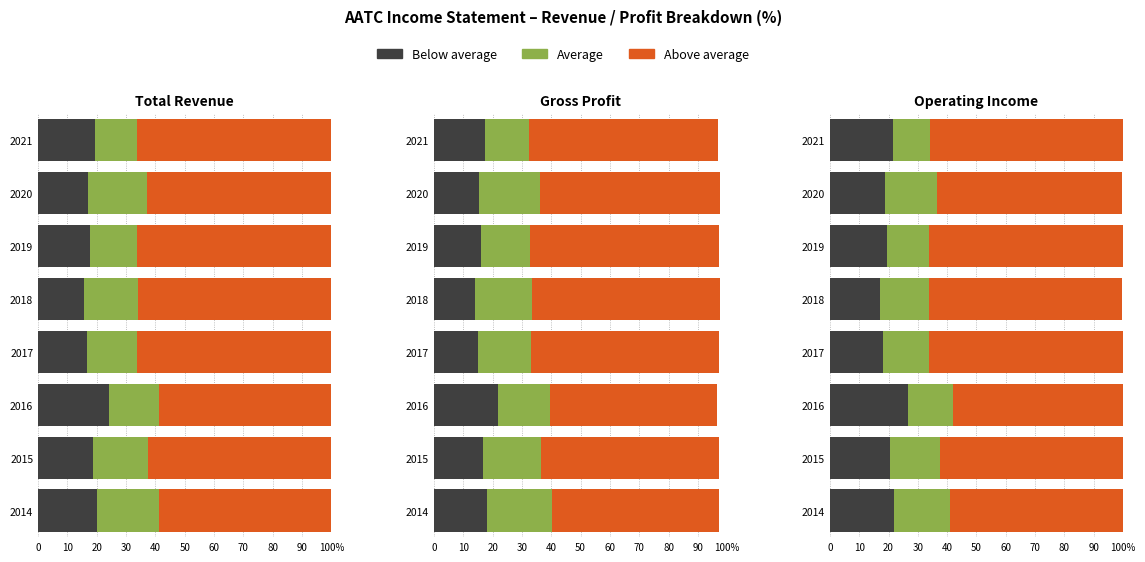

Which series has the widest spread of values?

Below average